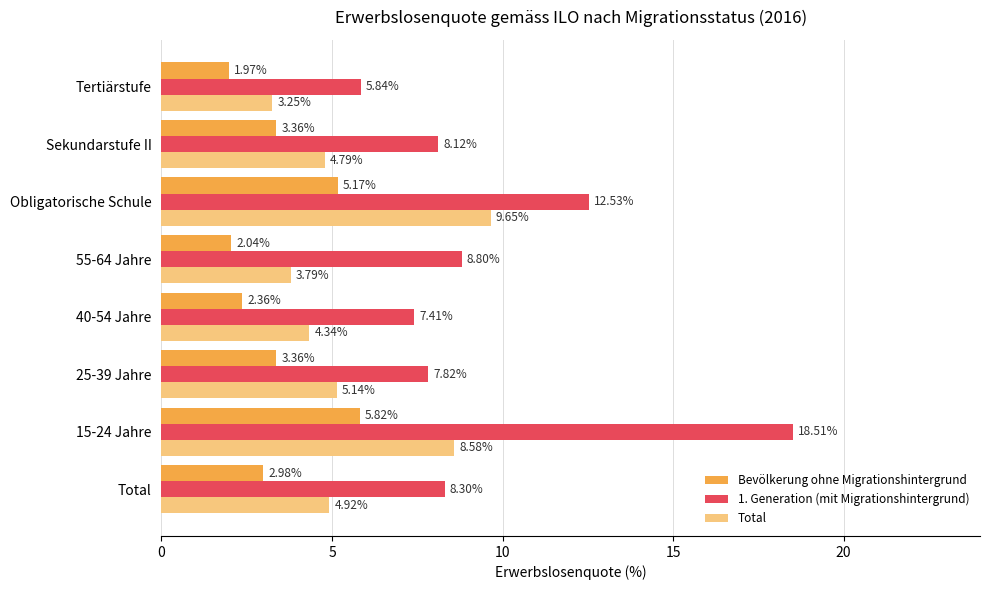

What is the sum of all 1. Generation (mit Migrationshintergrund) values?

77.3